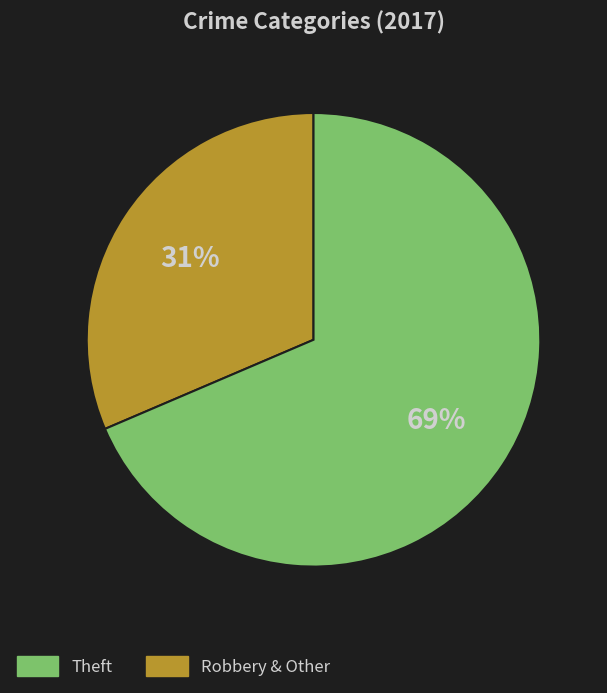

To the nearest percent, what is the average slice percentage?

50%